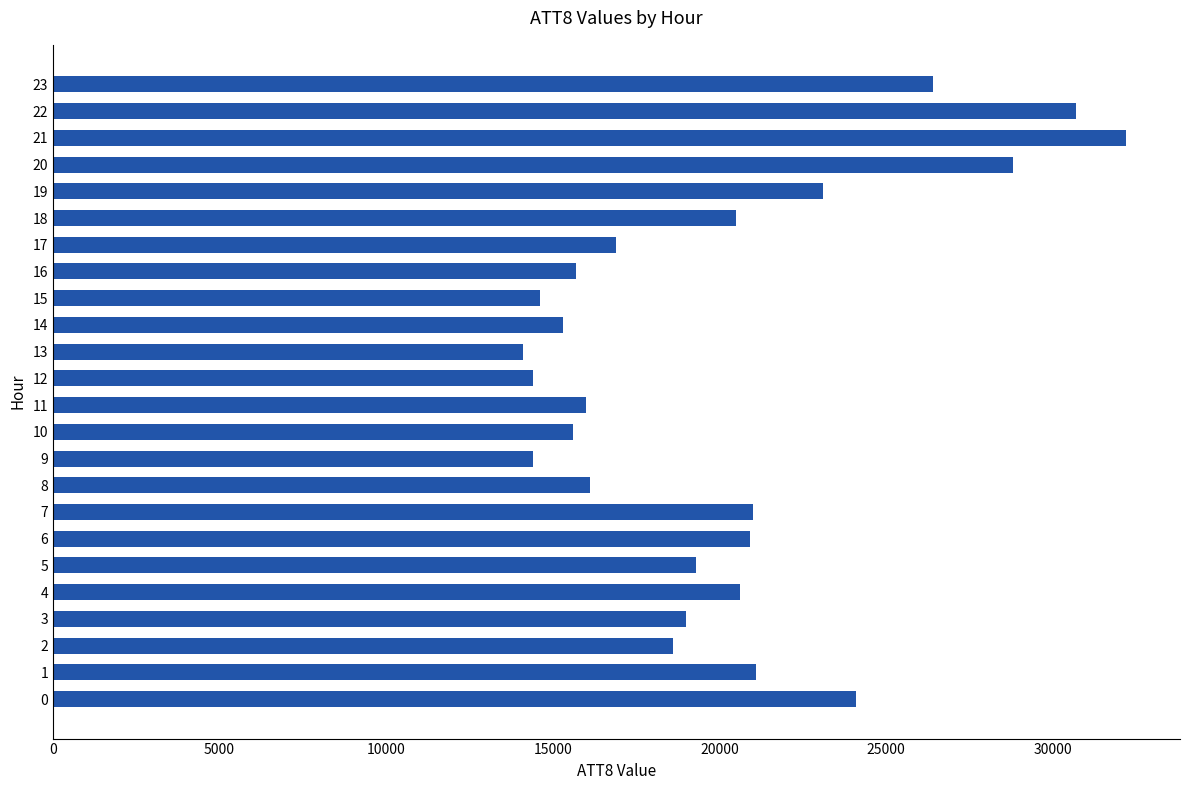

Is it true that the value at 12 is 14400?

True